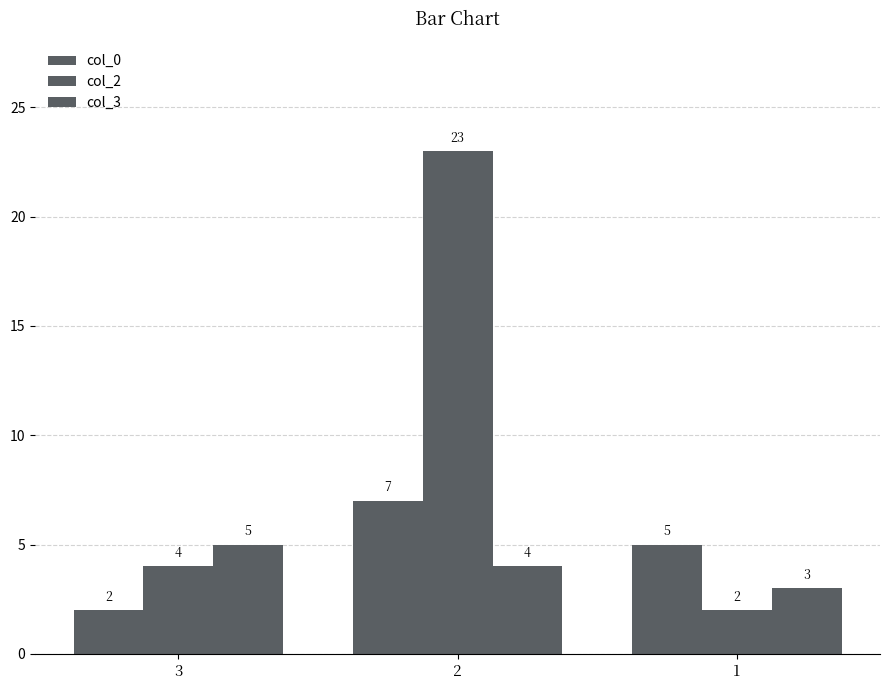

Where does the col_0 series first go above 5?

2